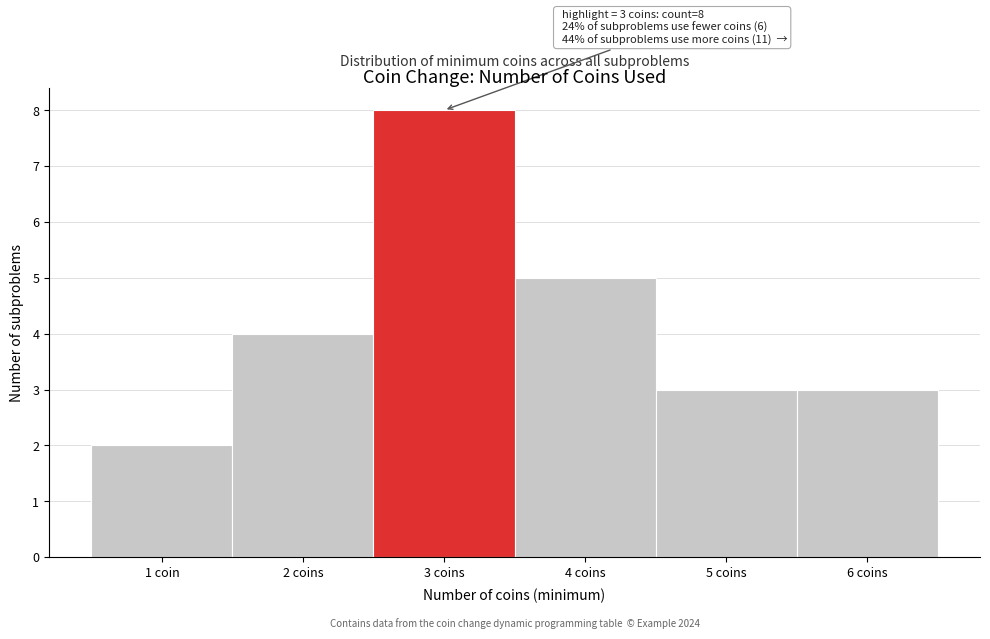

Reading right to left, extract all data points from this chart.

6 coins=3	5 coins=3	4 coins=5	3 coins=8	2 coins=4	1 coin=2